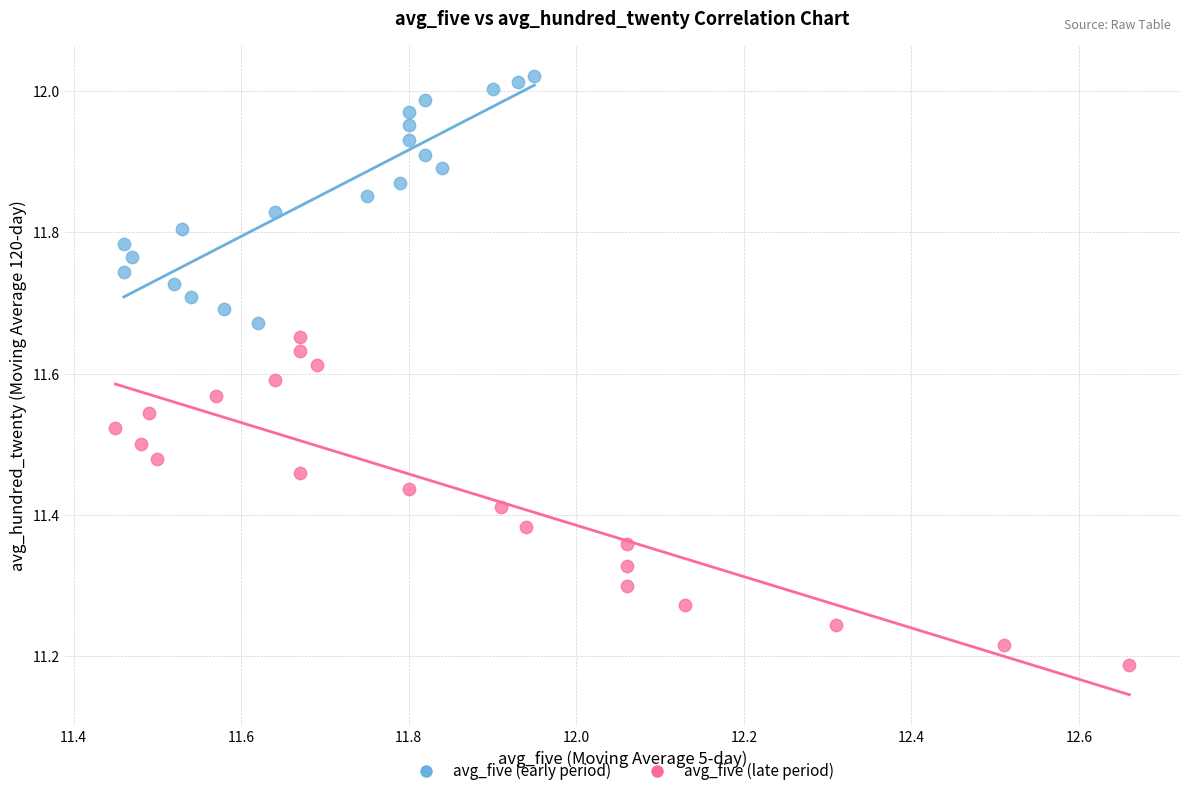

What are all the series names shown in the legend?

avg_five (early period), avg_five (late period)